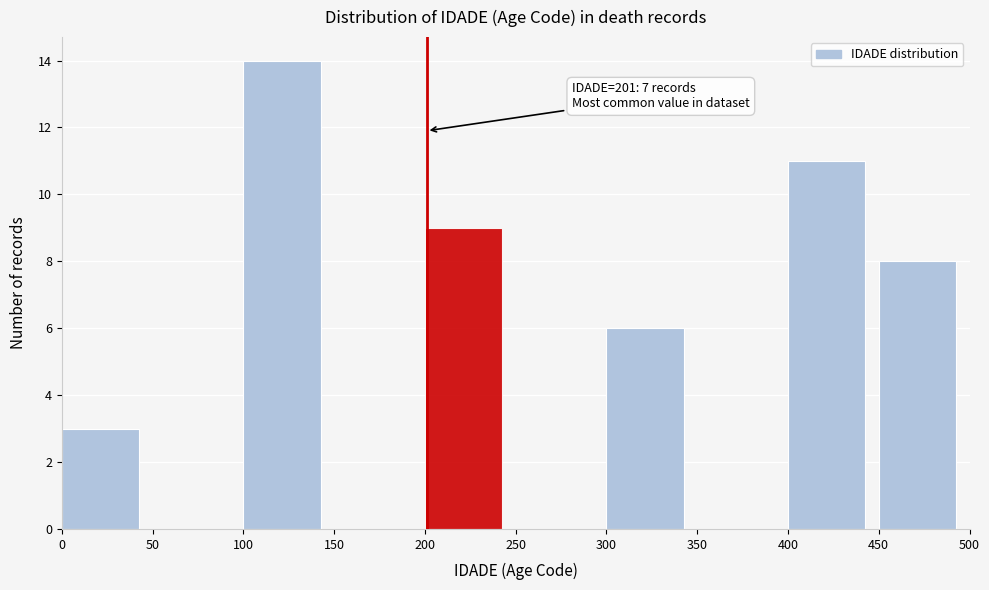

Over which range of the x-axis is the bar tallest?

100 to 150